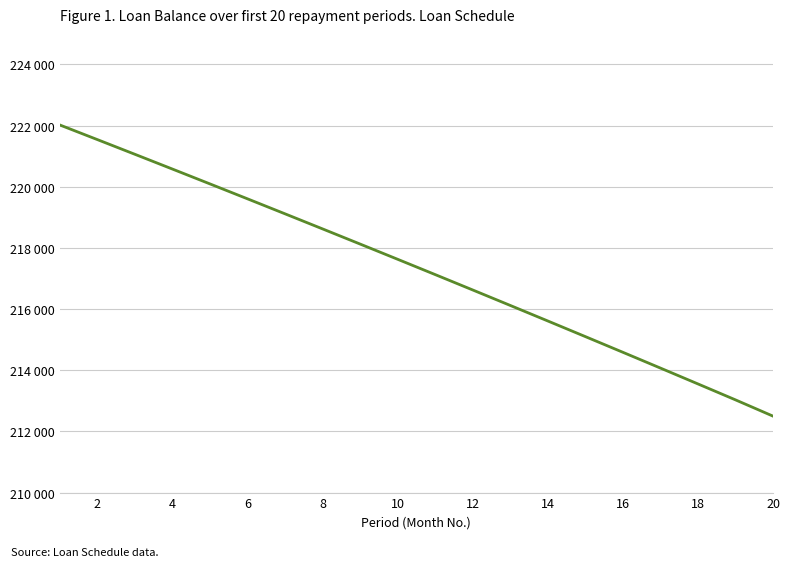

True or false: the data has more than 0 interior local peaks.

False